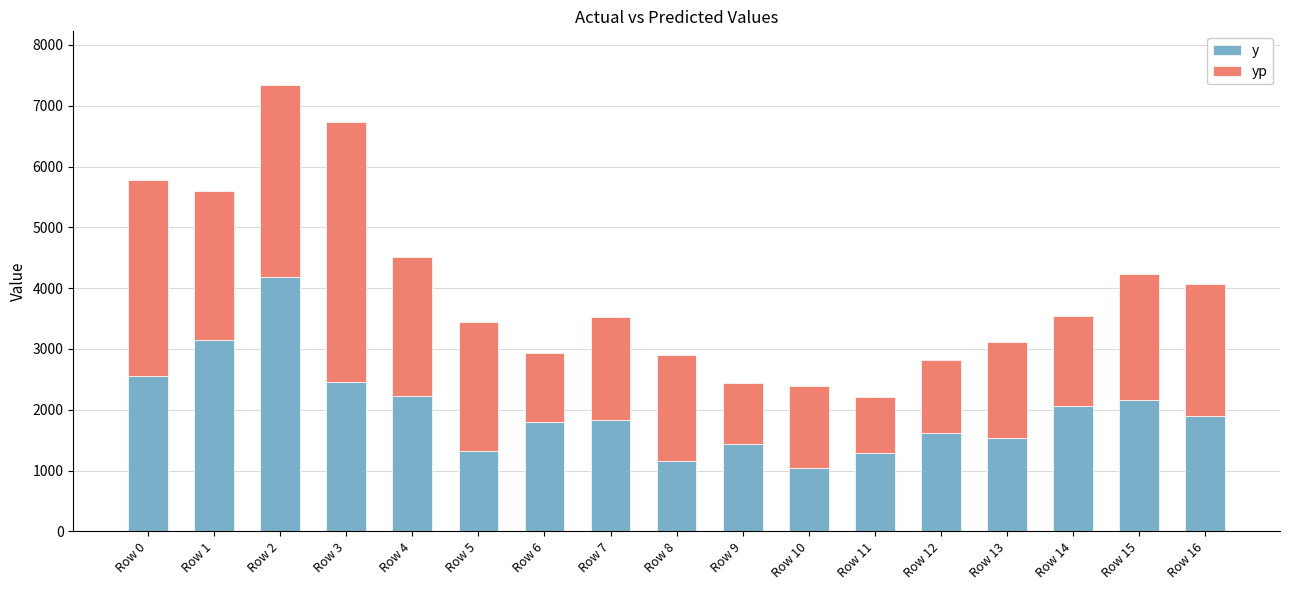

The value of y at Row 16 is 828.0. True or false?

False